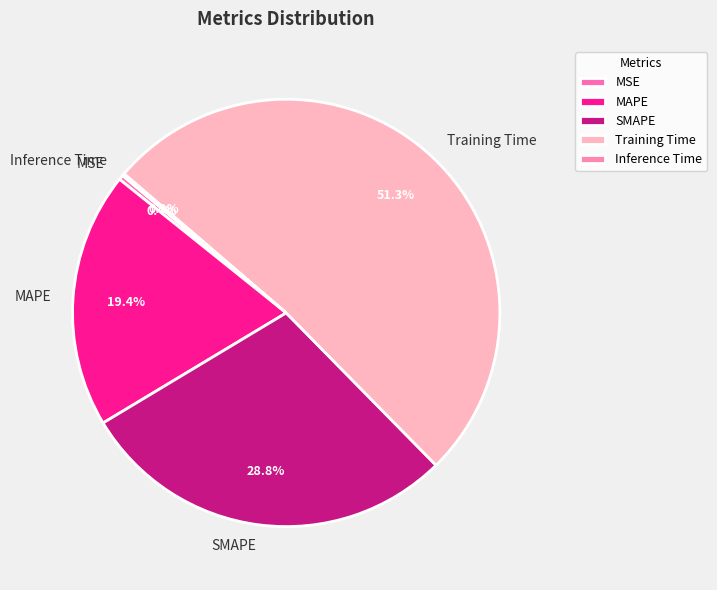

Is Training Time the majority of the pie?

Yes